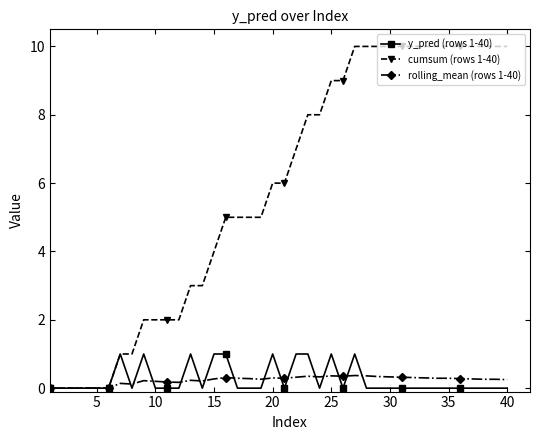

What are all the series names shown in the legend?

y_pred (rows 1-40), cumsum (rows 1-40), rolling_mean (rows 1-40)